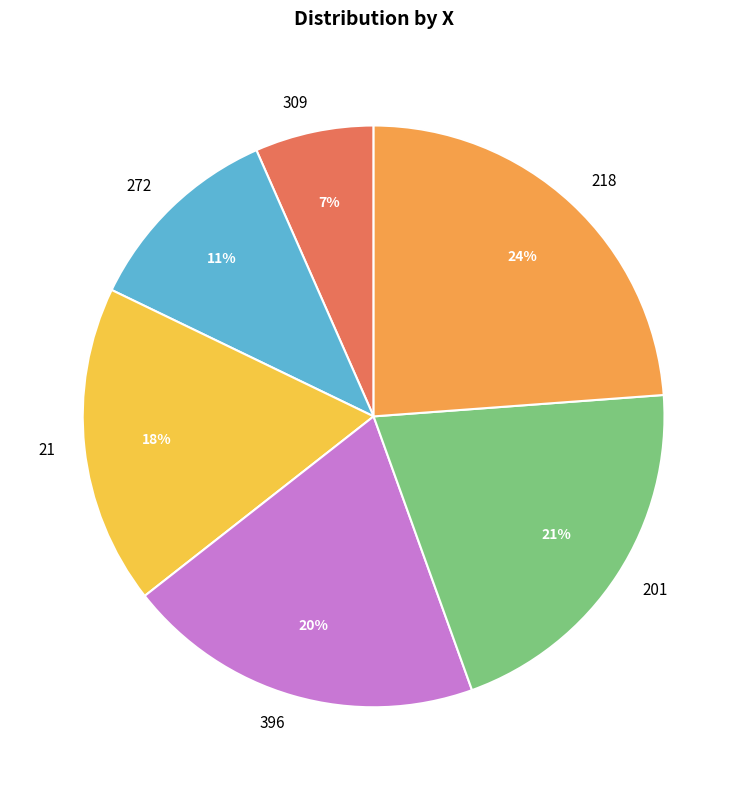

Approximately how many times larger is the value at 272 compared to 201?

0.5